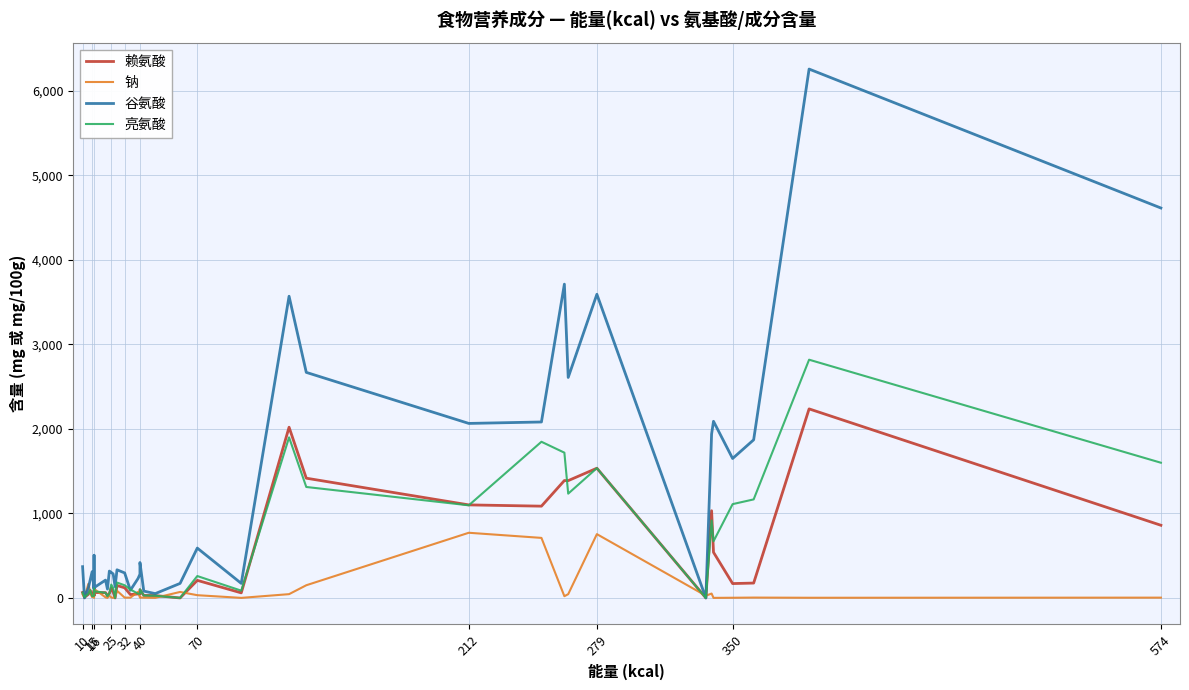

What is the sum of all 亮氨酸 values?

20852.0